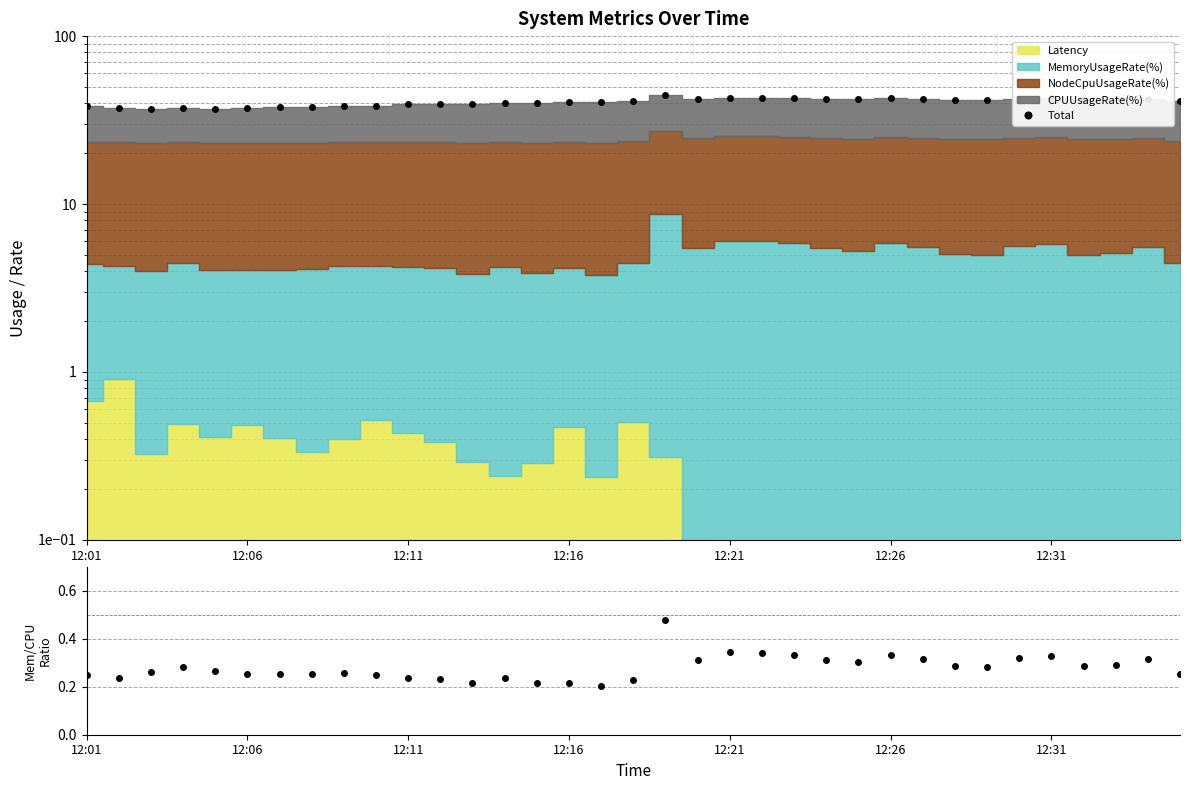

How many lines are shown in the chart?

2